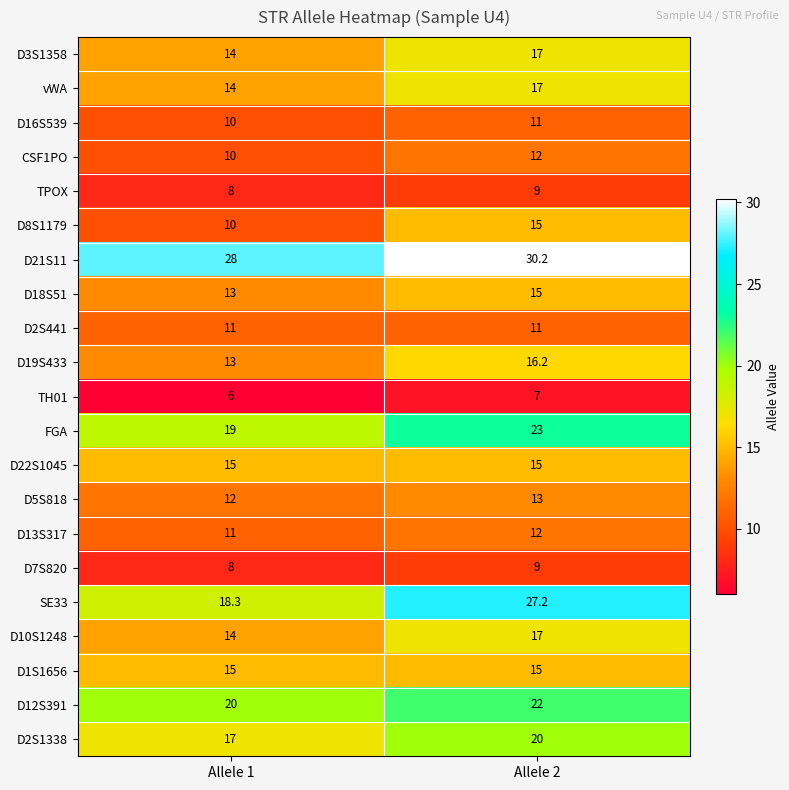

At how many categories does at least one series exceed 12?

2